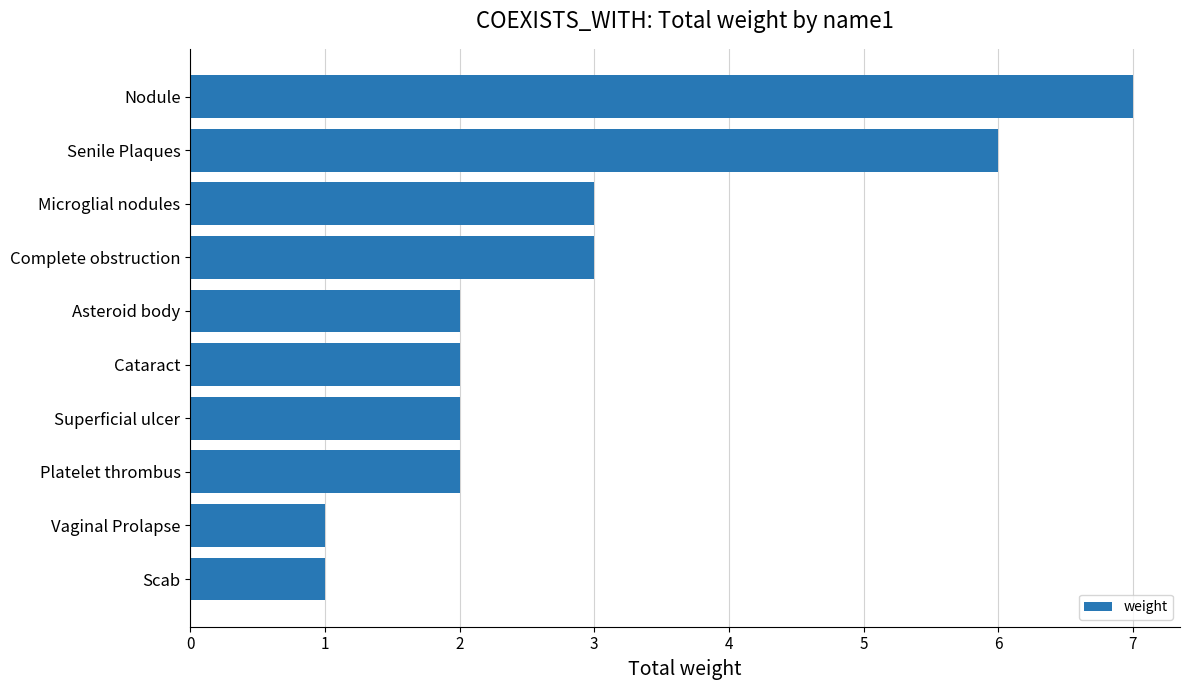

What is the minimum value shown in the chart?

1